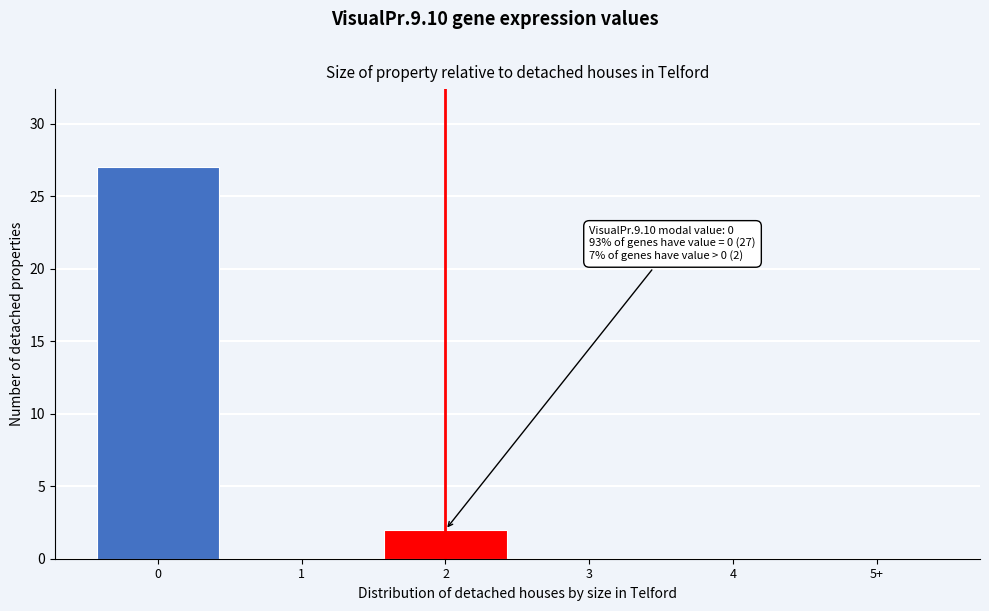

Reading right to left, extract all data points from this chart.

5+=0	4=0	3=0	2=2	1=0	0=27